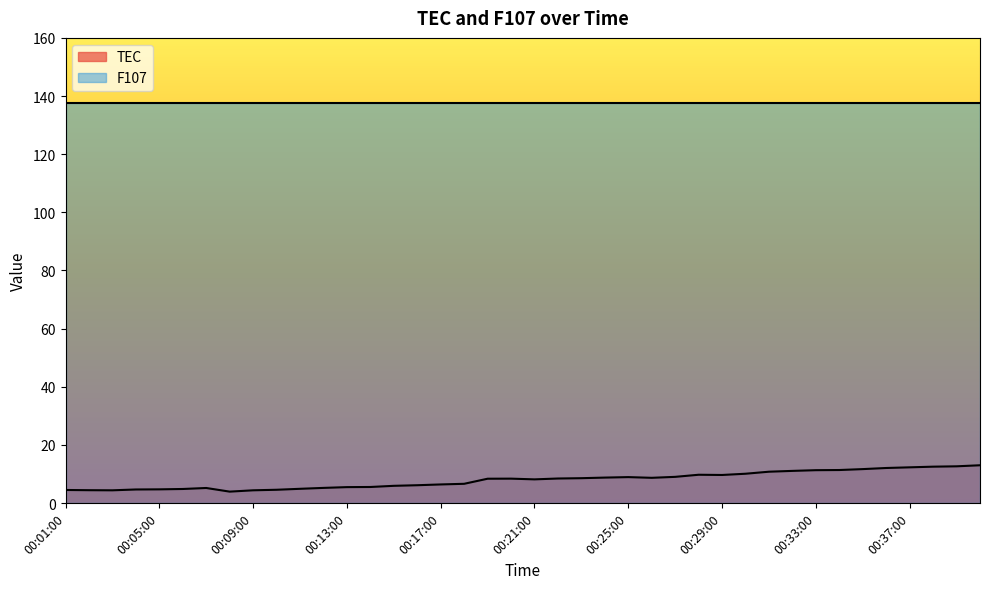

At which category does the chart reach its peak across all series?

00:40:00